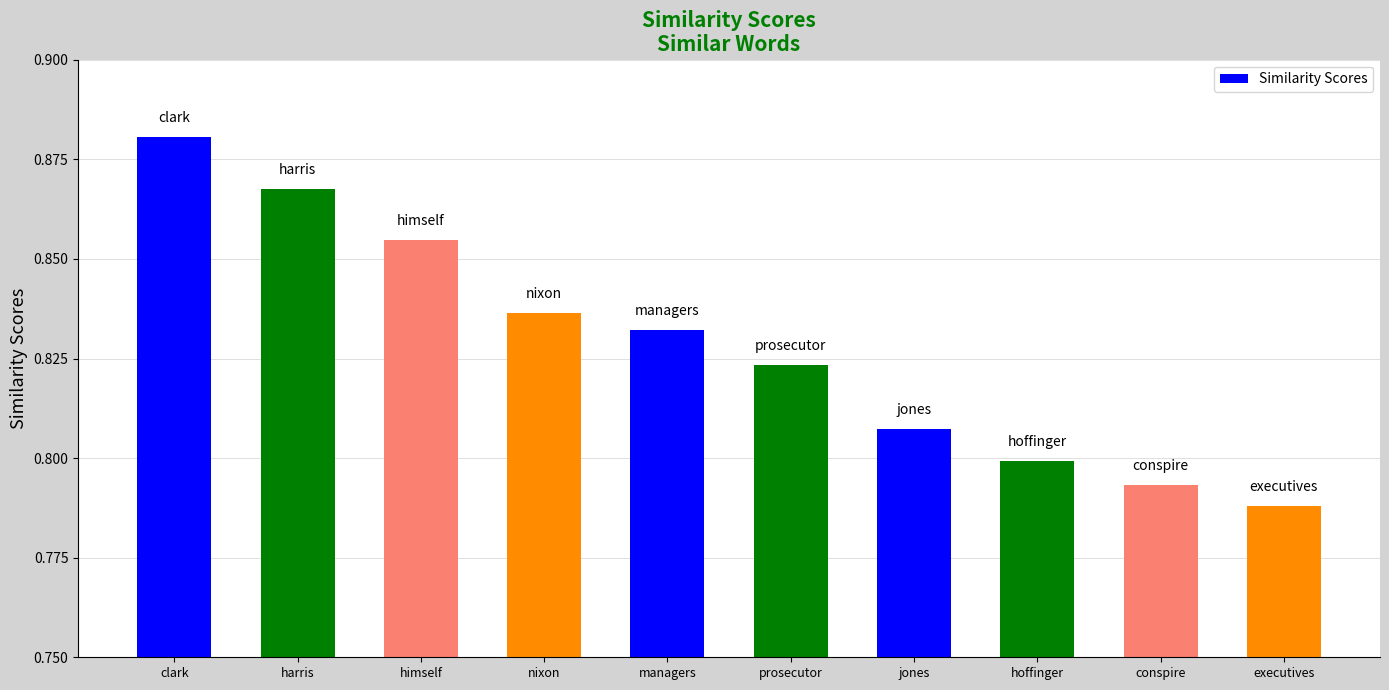

Are the bars horizontal?

No